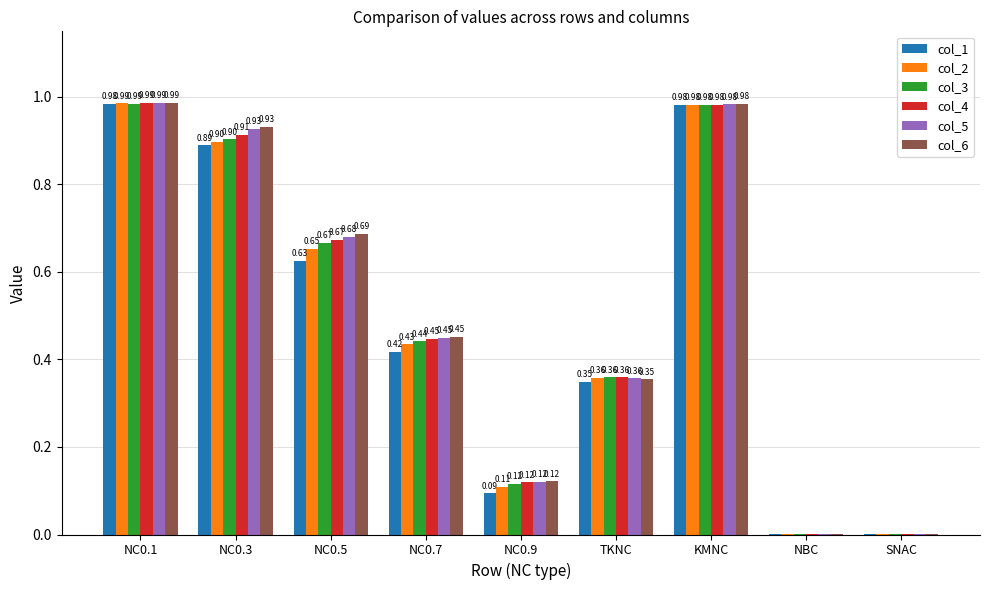

What is the sum of all col_1 values?

4.3